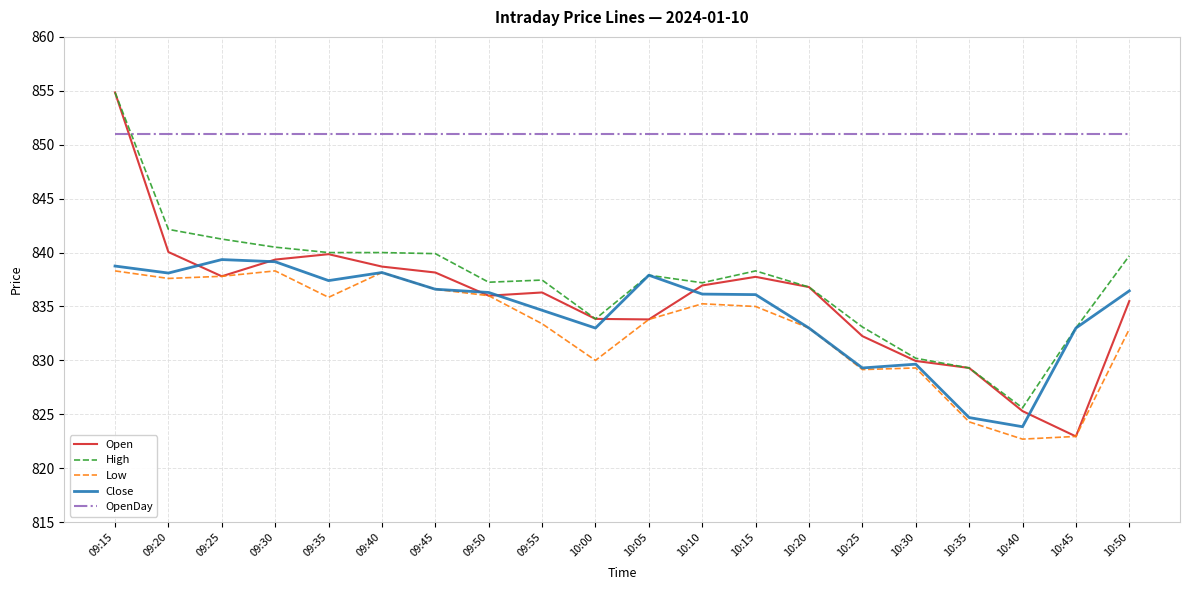

Count the number of data series in this chart.

5